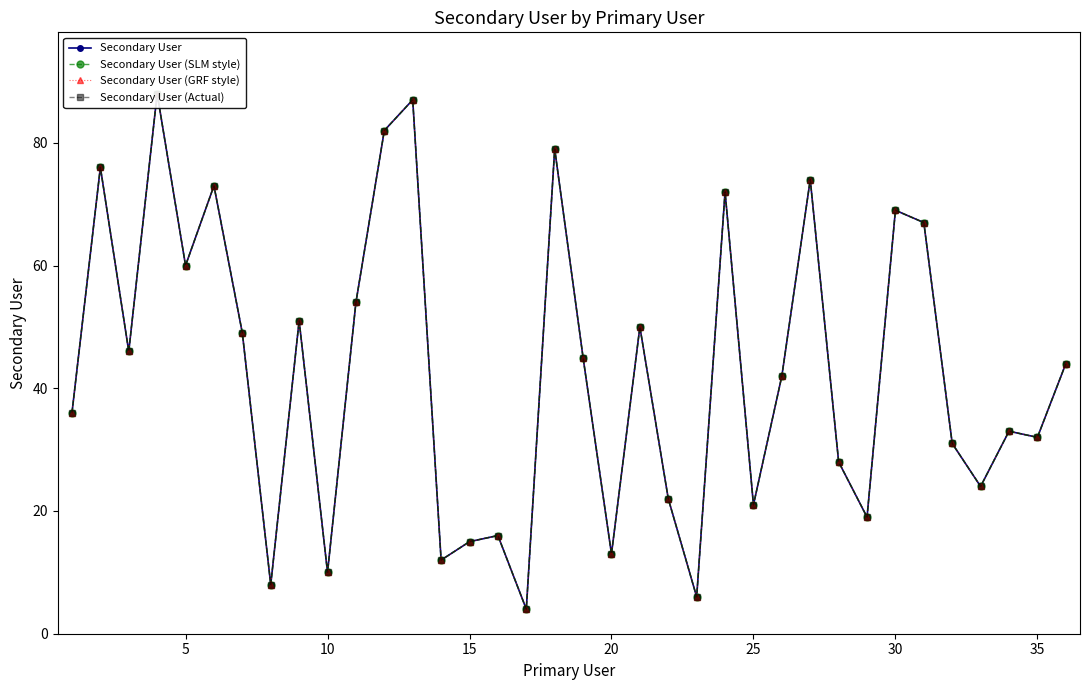

Reading left to right, extract all data points from this chart.

Secondary User: 36	76	46	88	60	73	49	8	51	10	54	82	87	12	15	16	4	79	45	13	50	22	6	72	21	42	74	28	19	69	67	31	24	33	32	44
Secondary User (SLM style): 36	76	46	88	60	73	49	8	51	10	54	82	87	12	15	16	4	79	45	13	50	22	6	72	21	42	74	28	19	69	67	31	24	33	32	44
Secondary User (GRF style): 36	76	46	88	60	73	49	8	51	10	54	82	87	12	15	16	4	79	45	13	50	22	6	72	21	42	74	28	19	69	67	31	24	33	32	44
Secondary User (Actual): 36	76	46	88	60	73	49	8	51	10	54	82	87	12	15	16	4	79	45	13	50	22	6	72	21	42	74	28	19	69	67	31	24	33	32	44